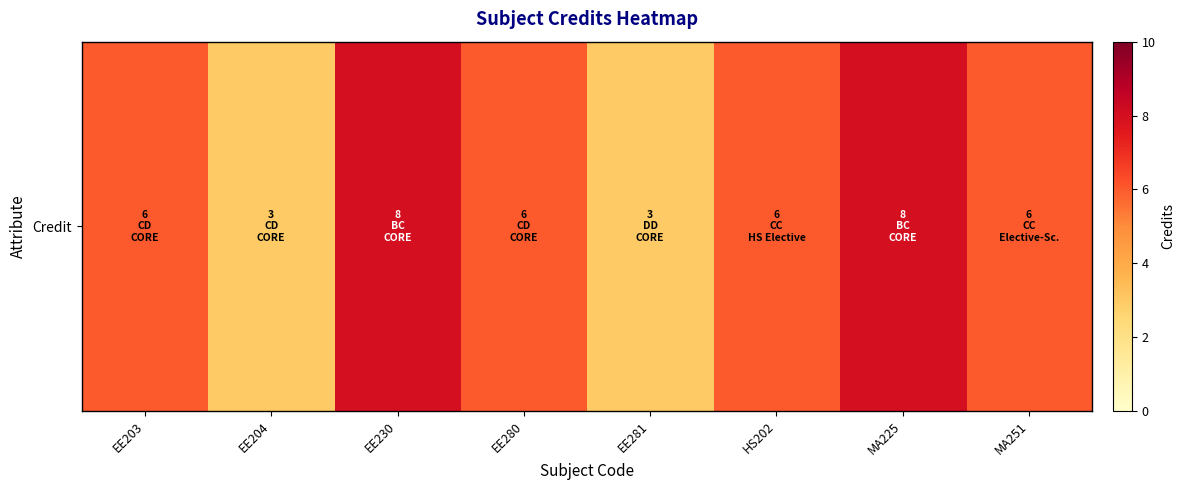

Count the number of categories in the chart.

8